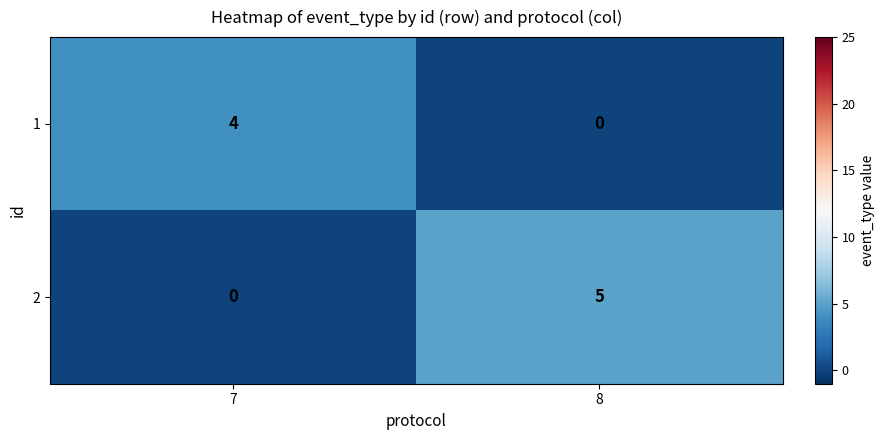

The 1 series shows 0 at 8. True or false?

True